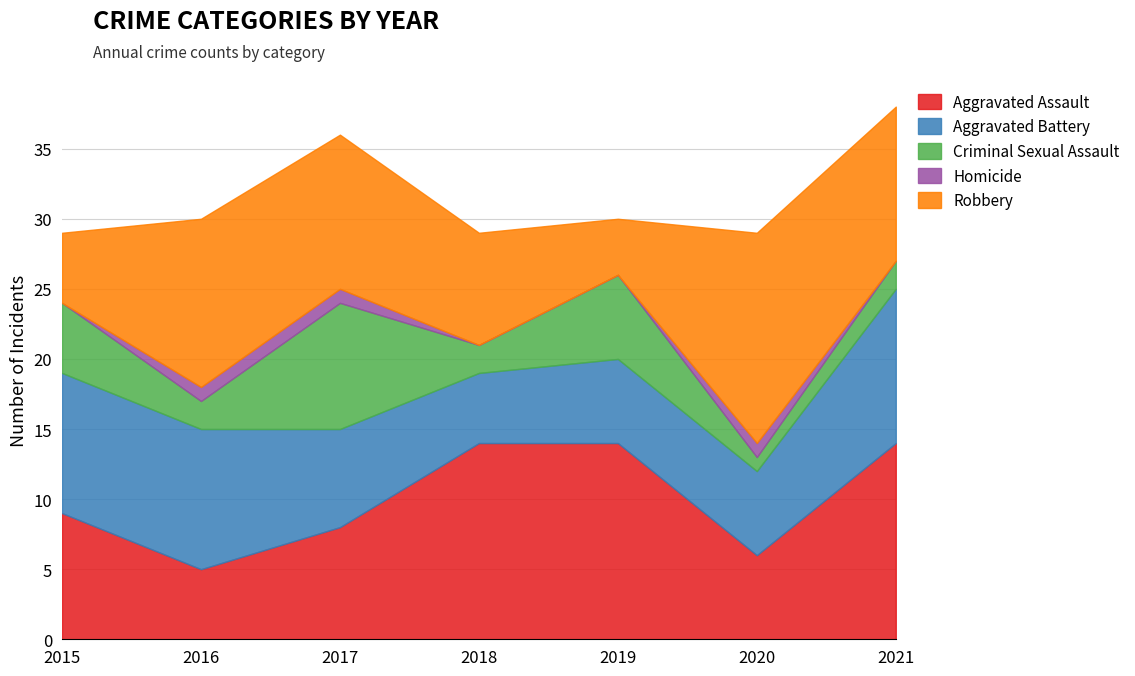

List the series in order of their peak value, lowest first.

Homicide, Criminal Sexual Assault, Aggravated Battery, Aggravated Assault, Robbery